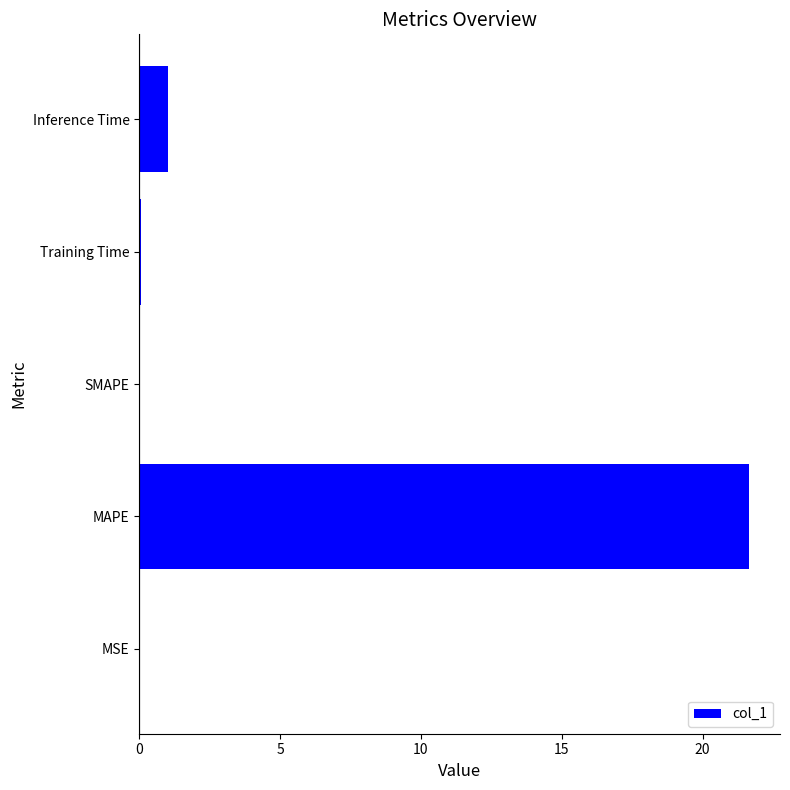

Which has a higher value, Training Time or MAPE?

MAPE